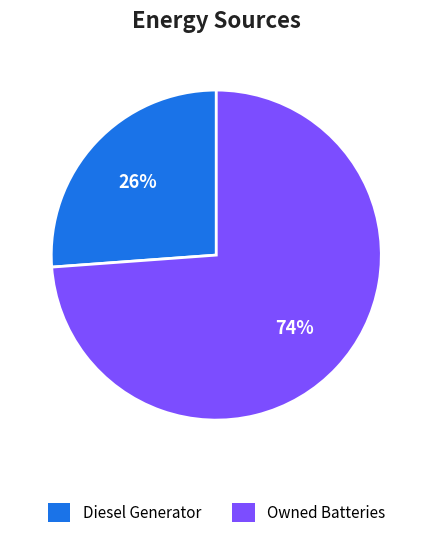

What is the largest slice in the pie chart?

Owned Batteries